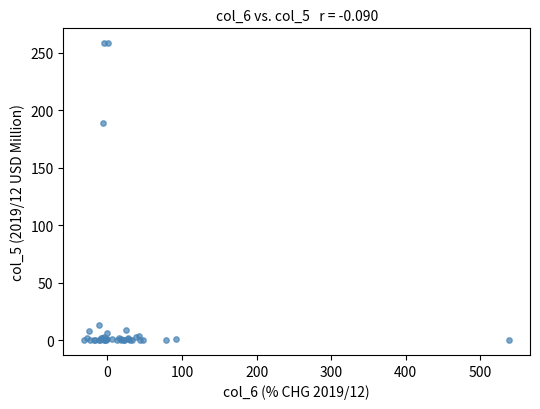

What Y value in the scatter plot is closest to 129?

188.6